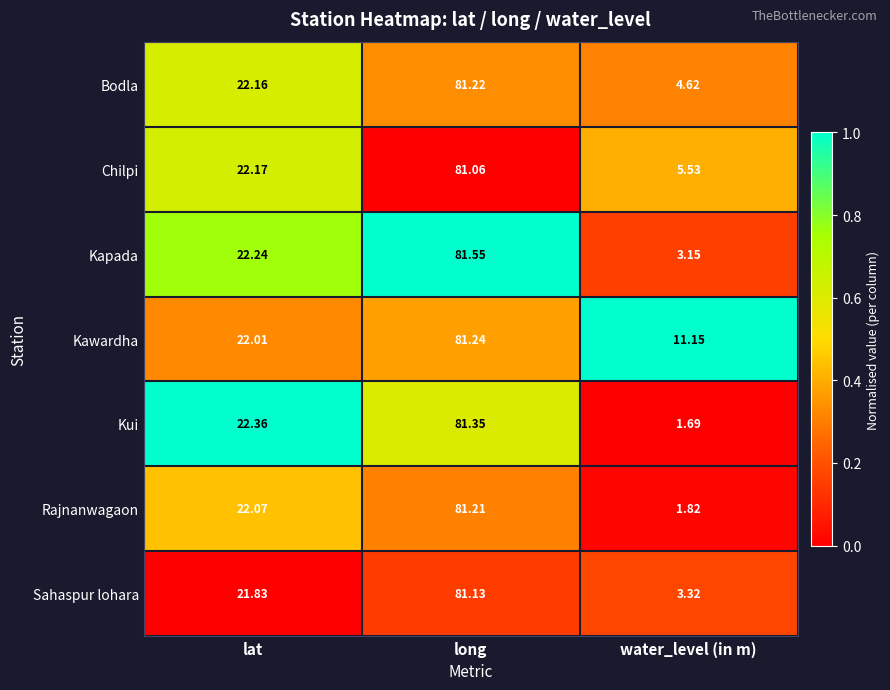

How many data points in Kawardha are less than 22?

1